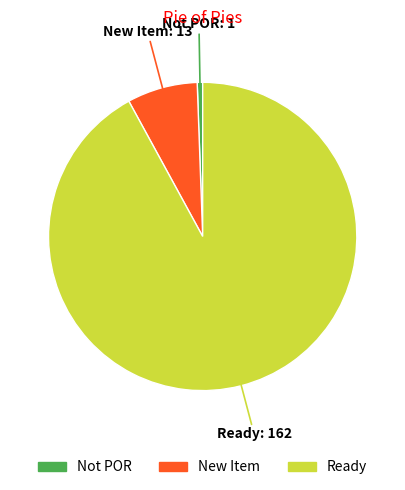

Does any single category account for the majority?

Yes